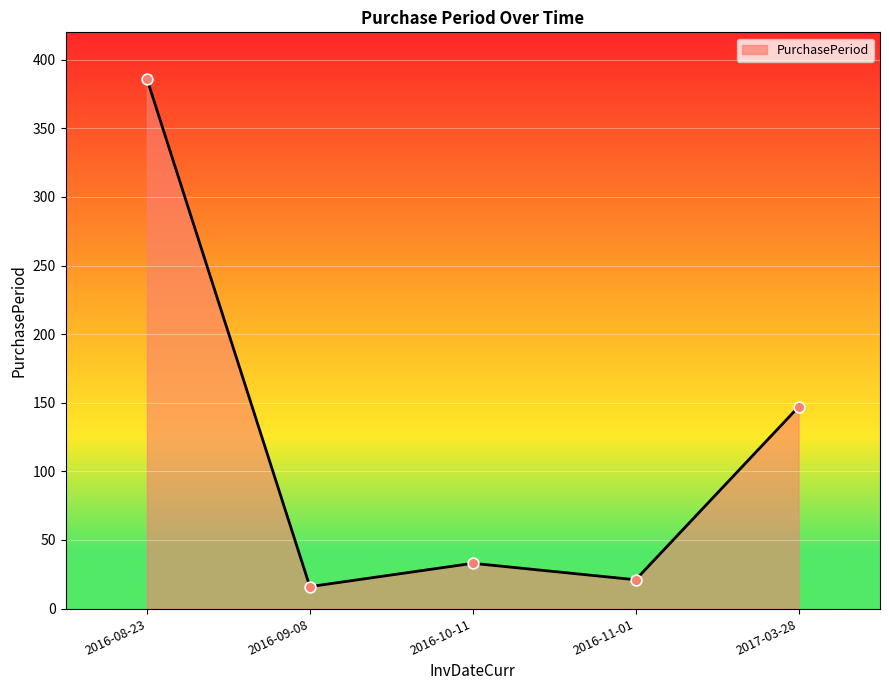

What is the ratio of the value at 2016-09-08 to the value at 2017-03-28?

0.1